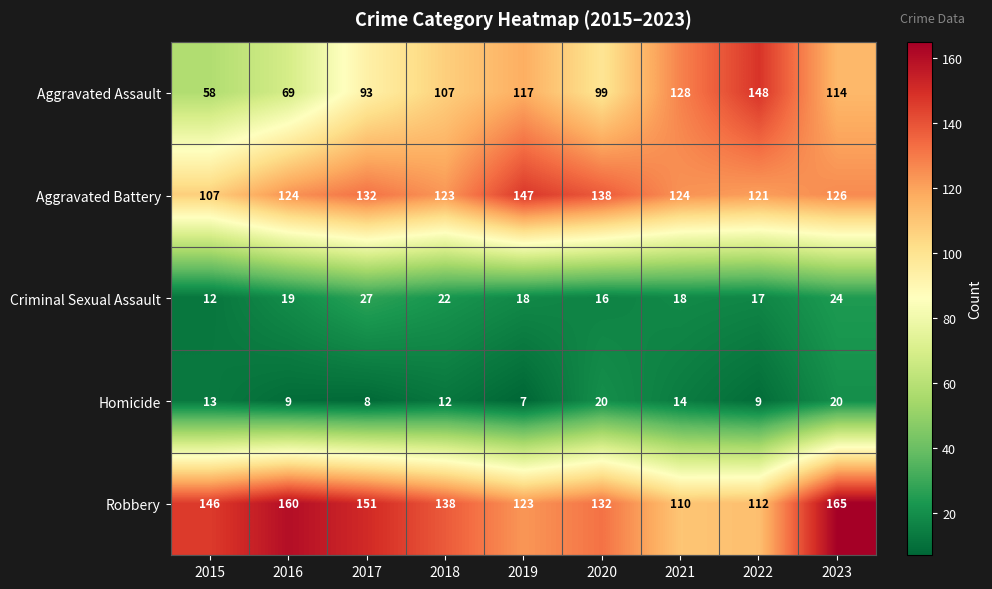

Is it true that Aggravated Battery equals 132 at 2017?

True